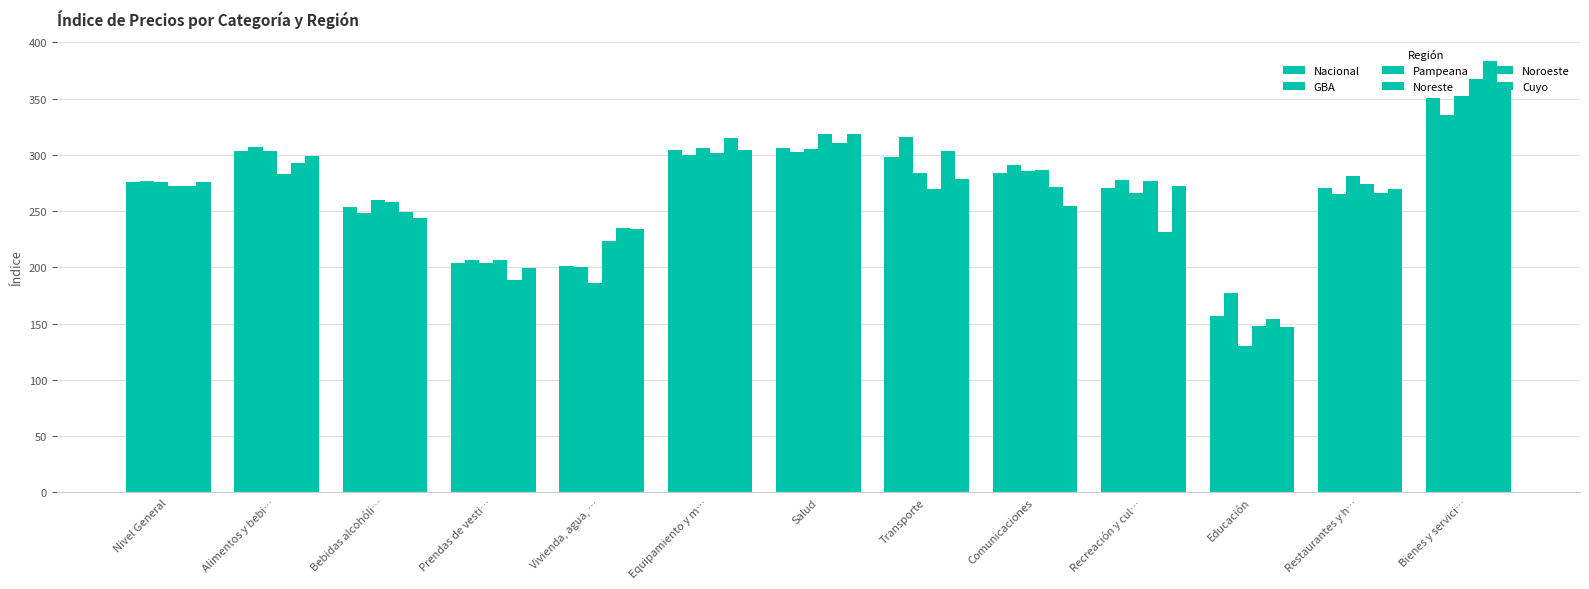

Where is Pampeana nearest to the value 241?

Bebidas alcohóli…